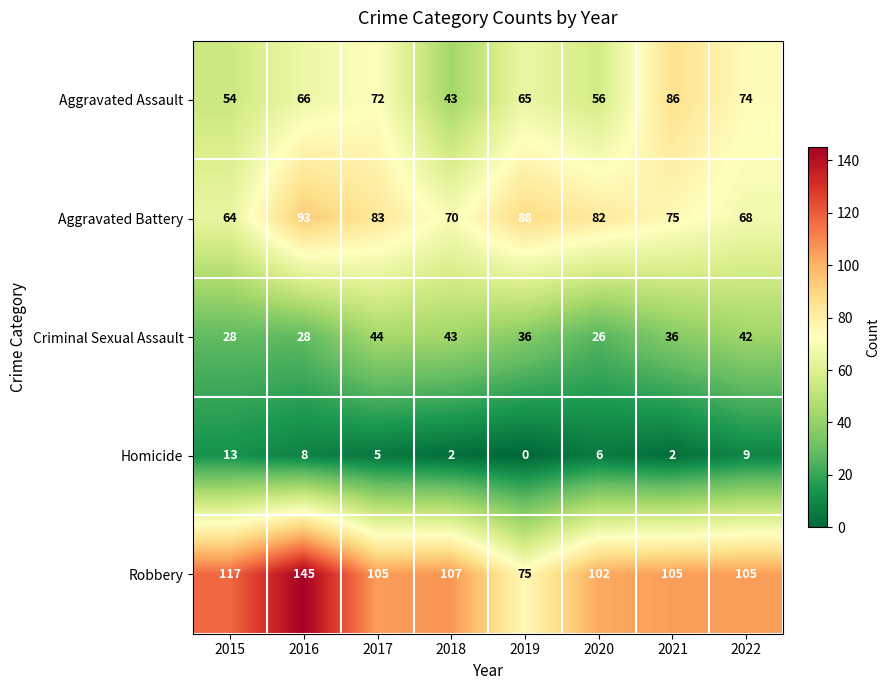

Is it true that Aggravated Battery equals 109 at 2015?

False